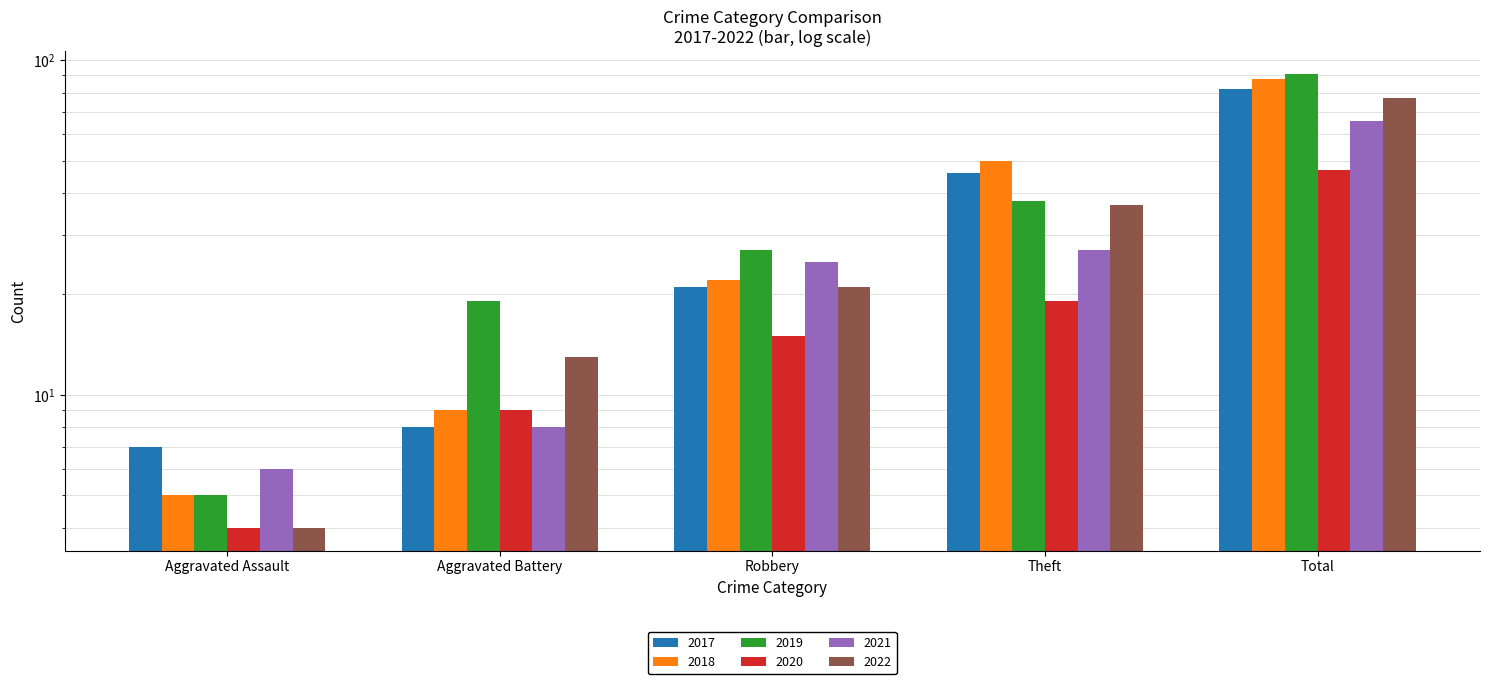

What is the total value across all series at Robbery?

131